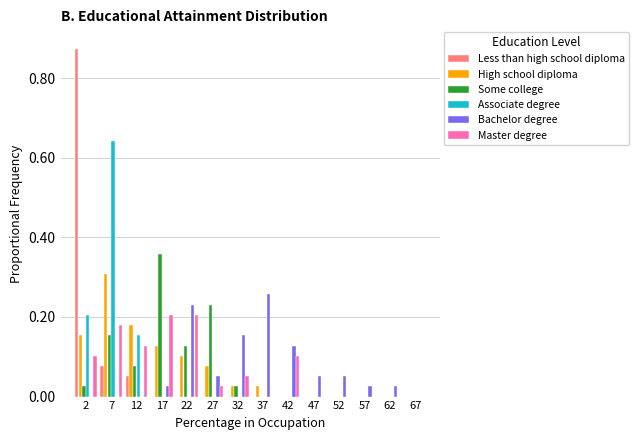

Reading left to right, list every range on the x-axis with the height of the bar of each series over it. The values are not printed on the chart, so give them approximately, as read against the axis.

0 to 5: Less than high school diploma=0.88	High school diploma=0.16	Some college=0.02	Associate degree=0.20	Bachelor degree=0	Master degree=0.10
5 to 10: Less than high school diploma=0.08	High school diploma=0.30	Some college=0.16	Associate degree=0.64	Bachelor degree=0	Master degree=0.18
10 to 15: Less than high school diploma=0.06	High school diploma=0.18	Some college=0.08	Associate degree=0.16	Bachelor degree=0	Master degree=0.12
15 to 20: Less than high school diploma=0	High school diploma=0.12	Some college=0.36	Associate degree=0	Bachelor degree=0.02	Master degree=0.20
20 to 25: Less than high school diploma=0	High school diploma=0.10	Some college=0.12	Associate degree=0	Bachelor degree=0.24	Master degree=0.20
25 to 30: Less than high school diploma=0	High school diploma=0.08	Some college=0.24	Associate degree=0	Bachelor degree=0.06	Master degree=0.02
30 to 35: Less than high school diploma=0	High school diploma=0.02	Some college=0.02	Associate degree=0	Bachelor degree=0.16	Master degree=0.06
35 to 40: Less than high school diploma=0	High school diploma=0.02	Some college=0	Associate degree=0	Bachelor degree=0.26	Master degree=0
40 to 45: Less than high school diploma=0	High school diploma=0	Some college=0	Associate degree=0	Bachelor degree=0.12	Master degree=0.10
45 to 50: Less than high school diploma=0	High school diploma=0	Some college=0	Associate degree=0	Bachelor degree=0.06	Master degree=0
50 to 55: Less than high school diploma=0	High school diploma=0	Some college=0	Associate degree=0	Bachelor degree=0.06	Master degree=0
55 to 60: Less than high school diploma=0	High school diploma=0	Some college=0	Associate degree=0	Bachelor degree=0.02	Master degree=0
60 to 65: Less than high school diploma=0	High school diploma=0	Some college=0	Associate degree=0	Bachelor degree=0.02	Master degree=0
65 to 70: Less than high school diploma=0	High school diploma=0	Some college=0	Associate degree=0	Bachelor degree=0	Master degree=0